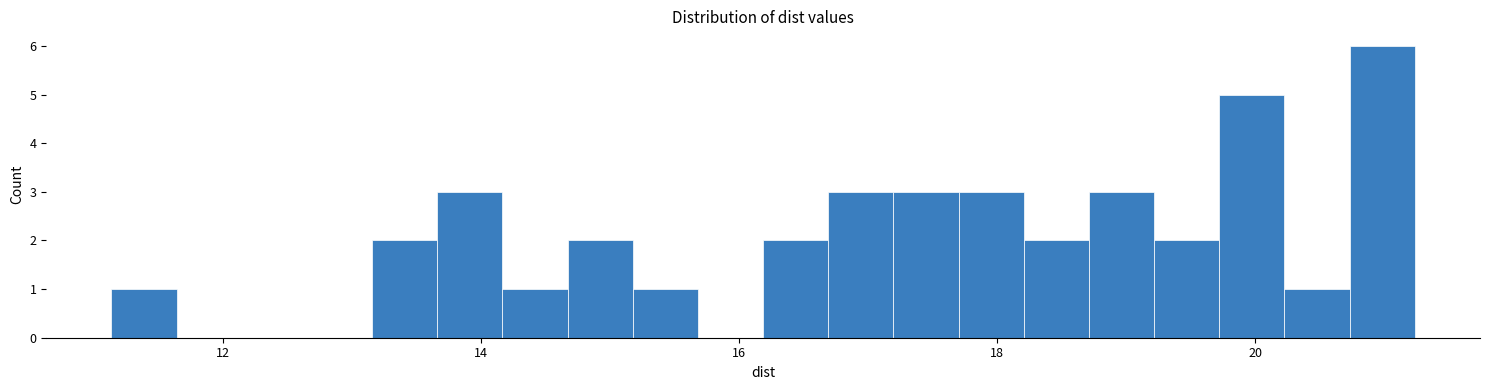

Read against the x-axis, roughly where is the centre of the tallest bar?

21.0